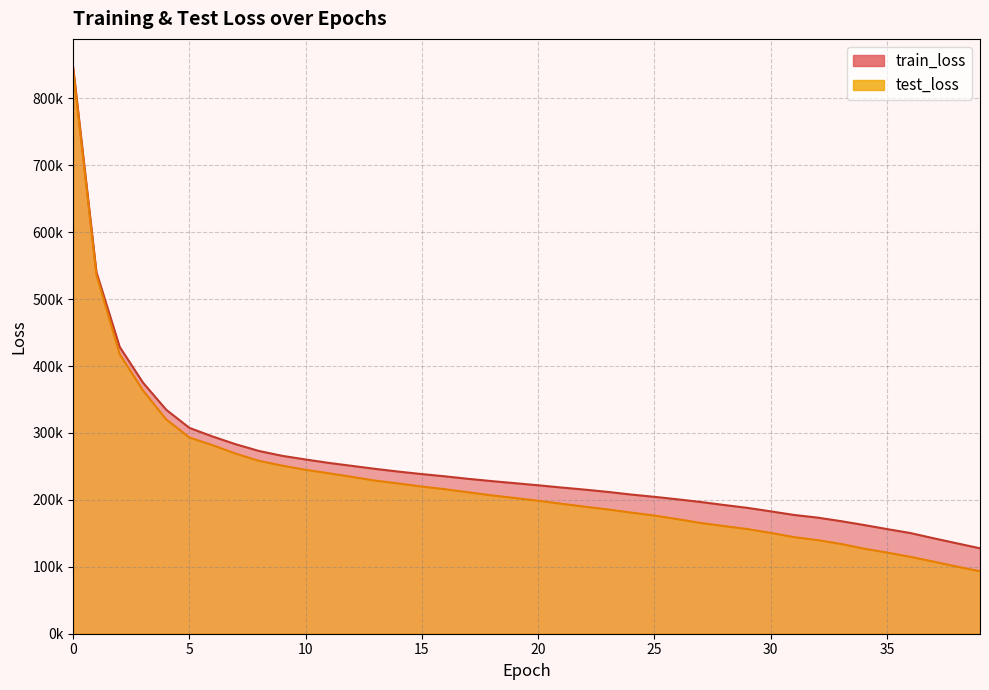

The test_loss series shows 144394.0 at 31. True or false?

True